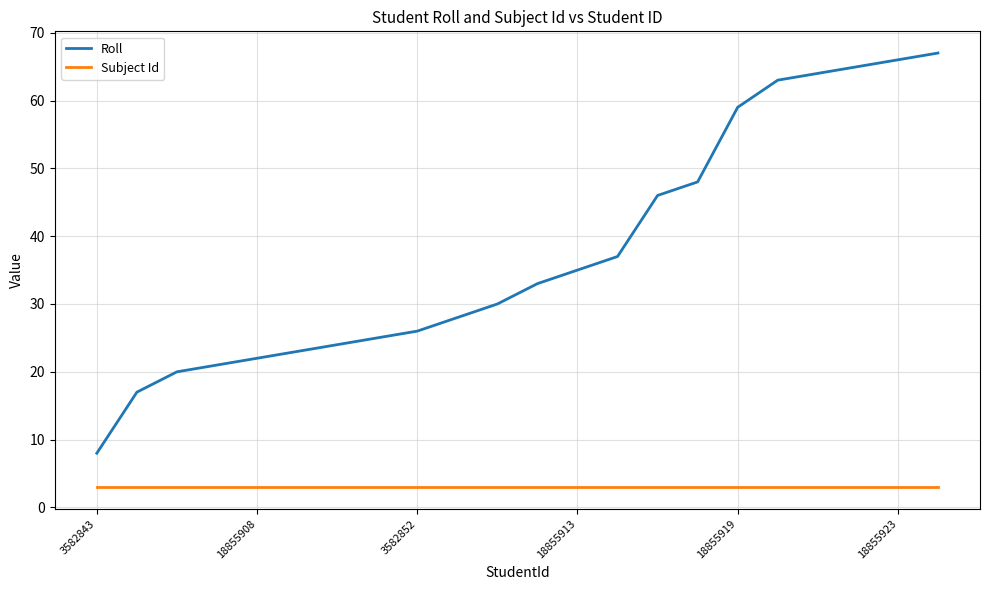

What is the average value of the Subject Id series?

3